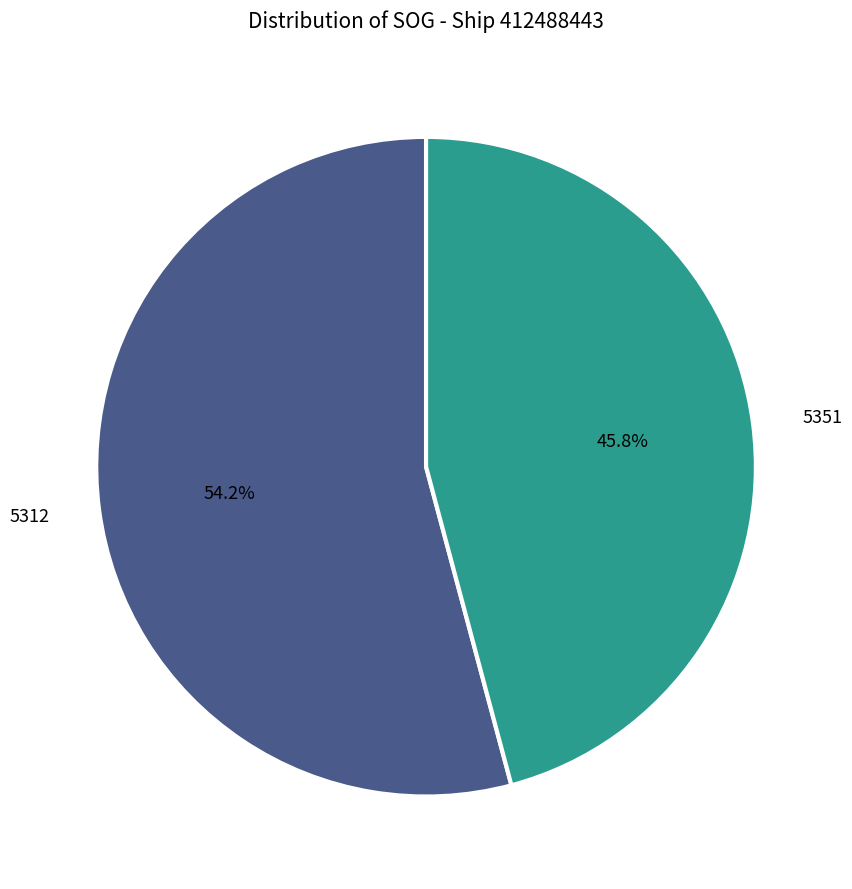

What is the majority slice?

5312